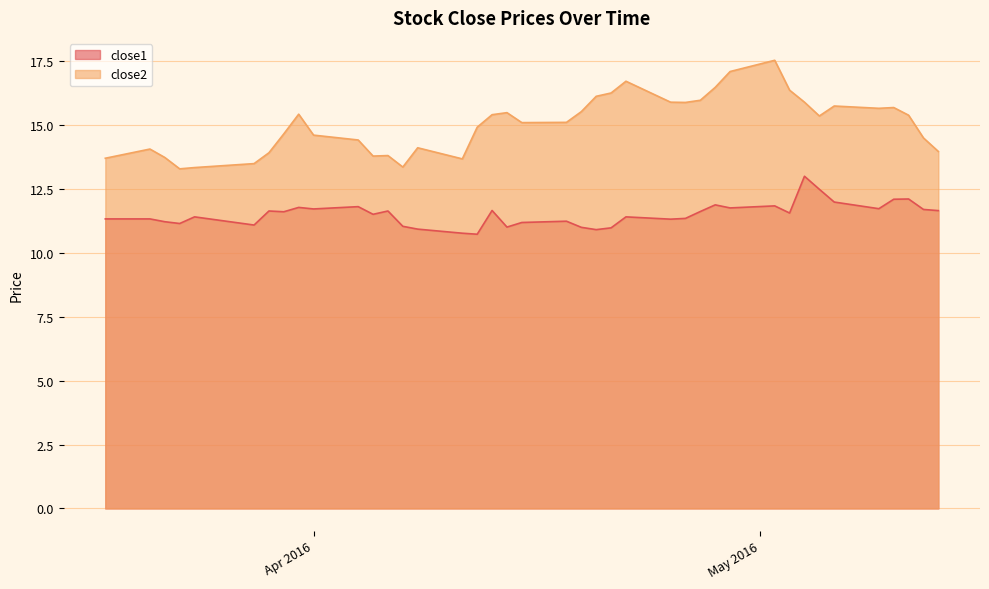

Is it true that close2 equals 16.7 at 2016-04-22?

True